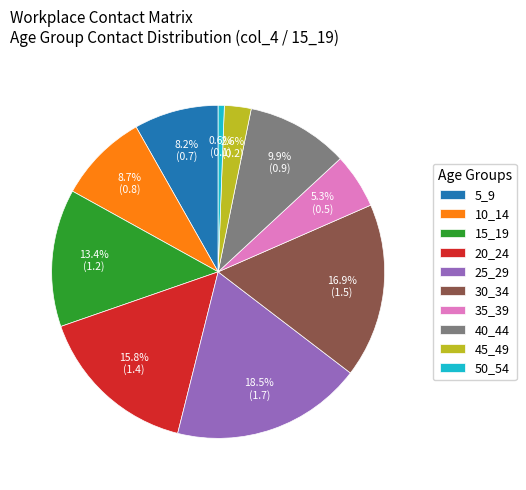

Between 50_54 and 5_9, which is larger?

5_9